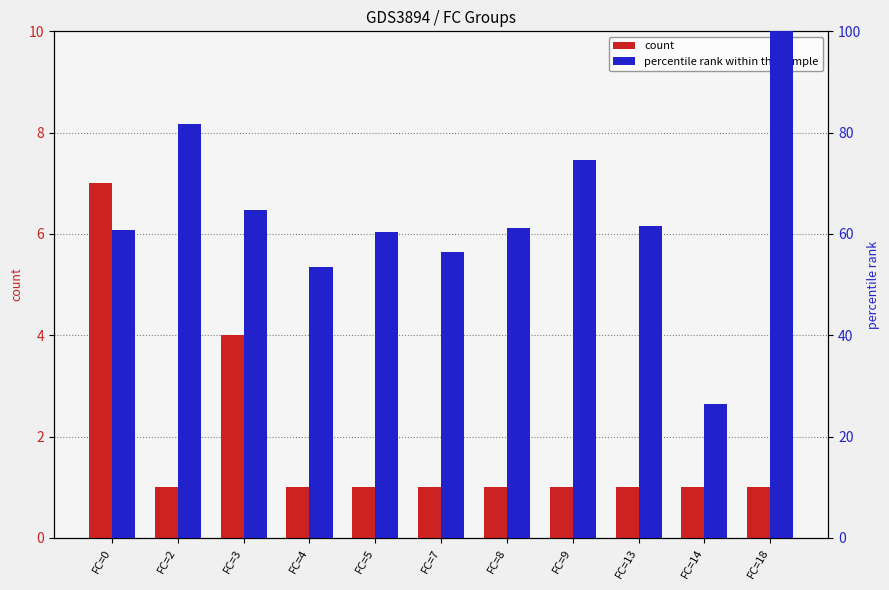

The percentile rank within the sample series shows 60.8 at FC=0. True or false?

True